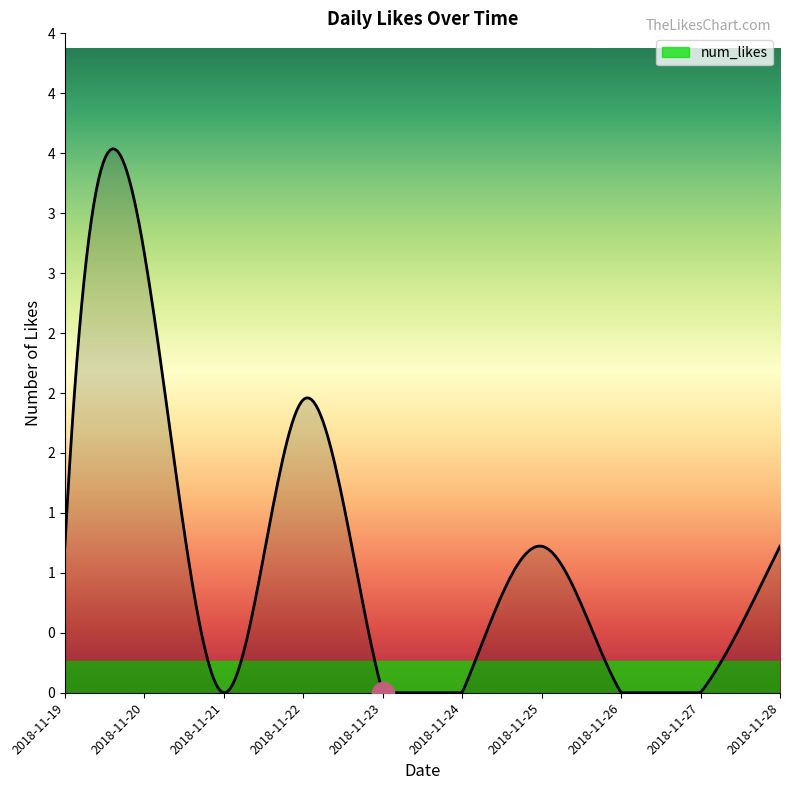

Is this an area chart (filled region under the line)?

Yes